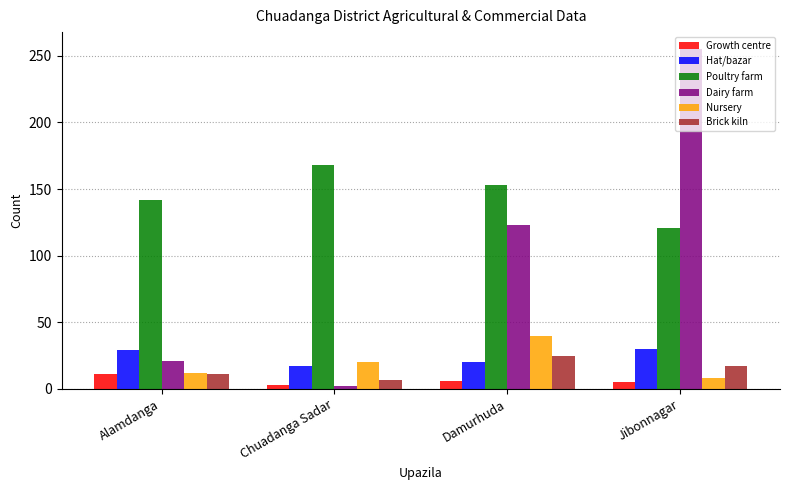

Is it true that Growth centre equals 5 at Jibonnagar?

True